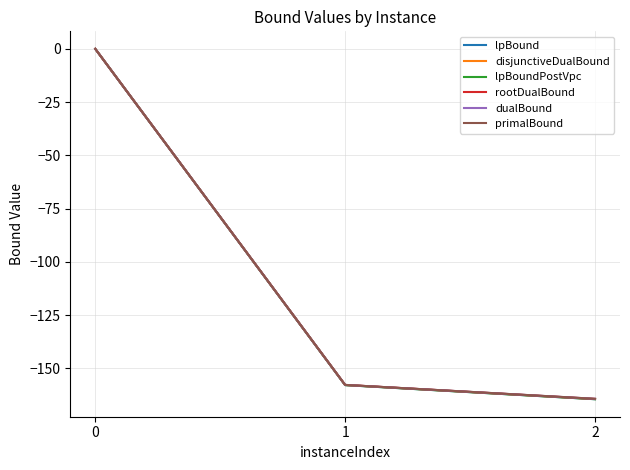

What is the difference between the highest and lowest values at 1?

0.1